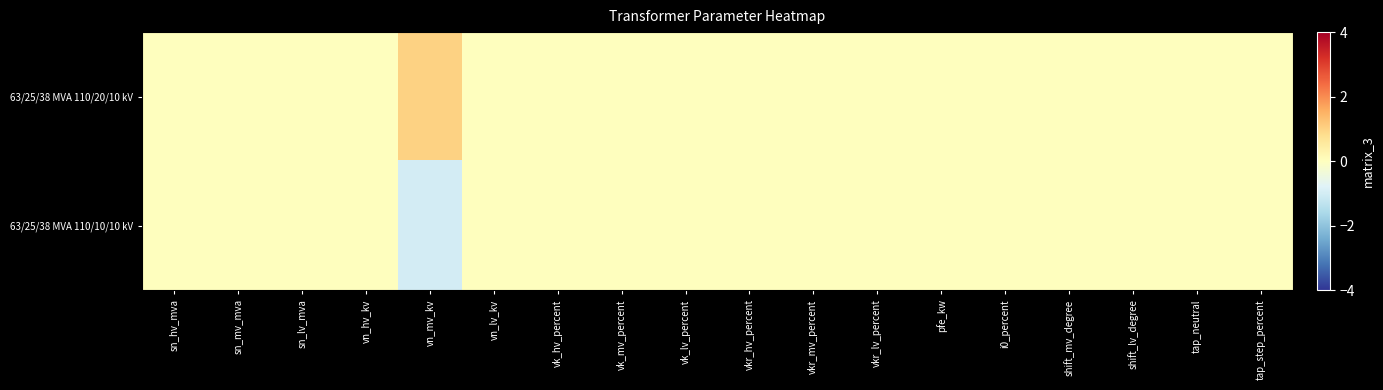

At vkr_mv_percent, list the series in order from largest to smallest.

63/25/38 MVA 110/20/10 kV, 63/25/38 MVA 110/10/10 kV